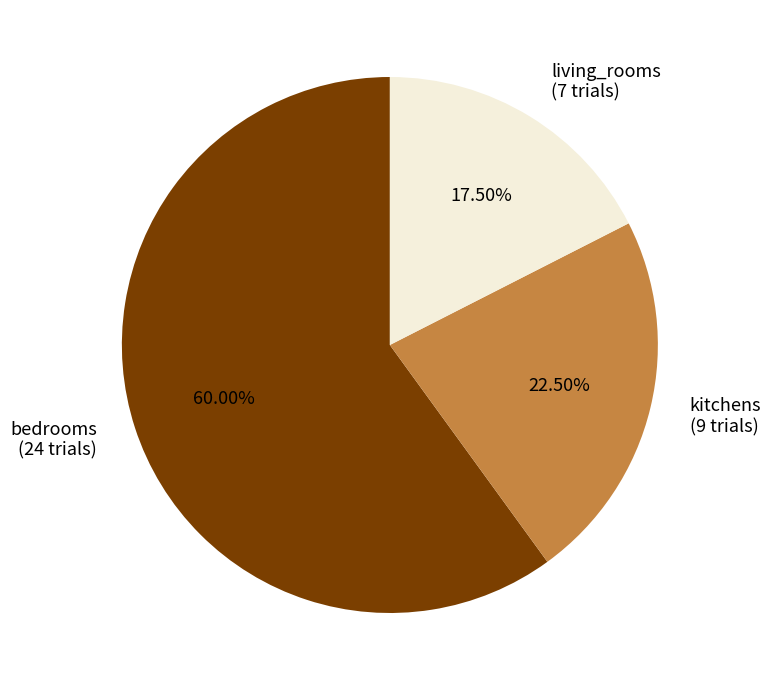

Which slice represents more than half of the pie?

bedrooms